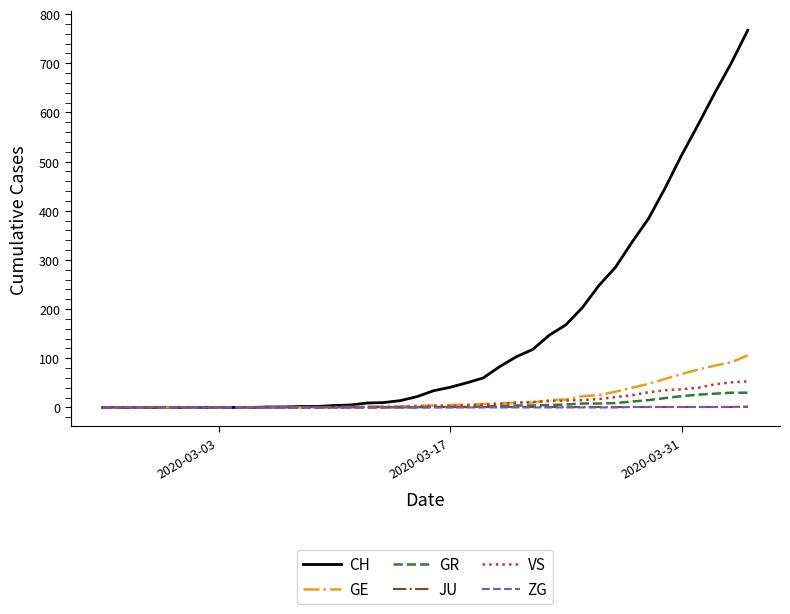

Which series has the widest spread of values?

CH